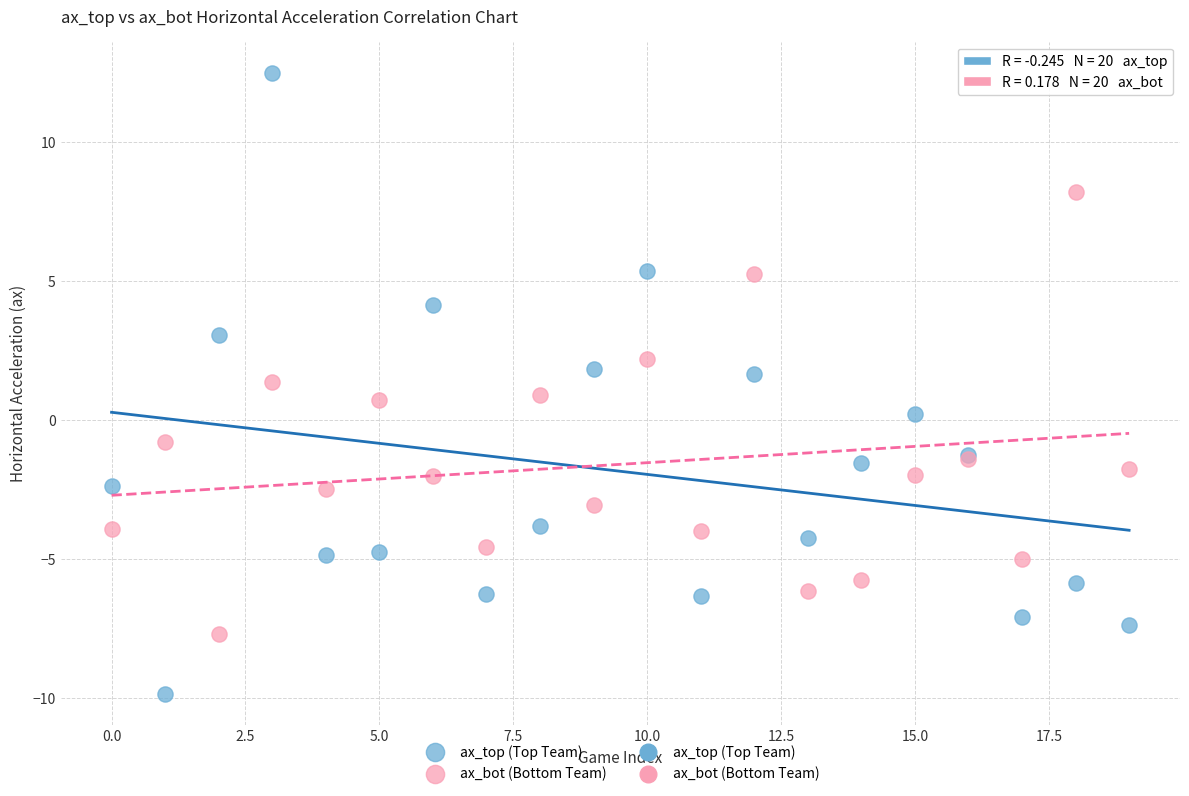

Which series contains the lowest Y value?

ax_top (Top Team)